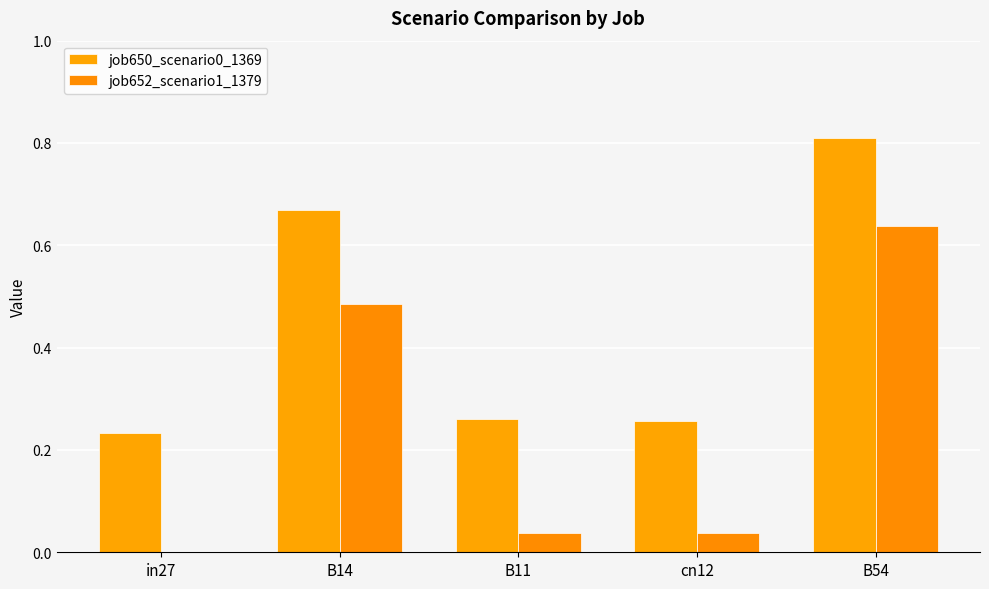

Is it true that job652_scenario1_1379 equals 0.9 at B14?

False